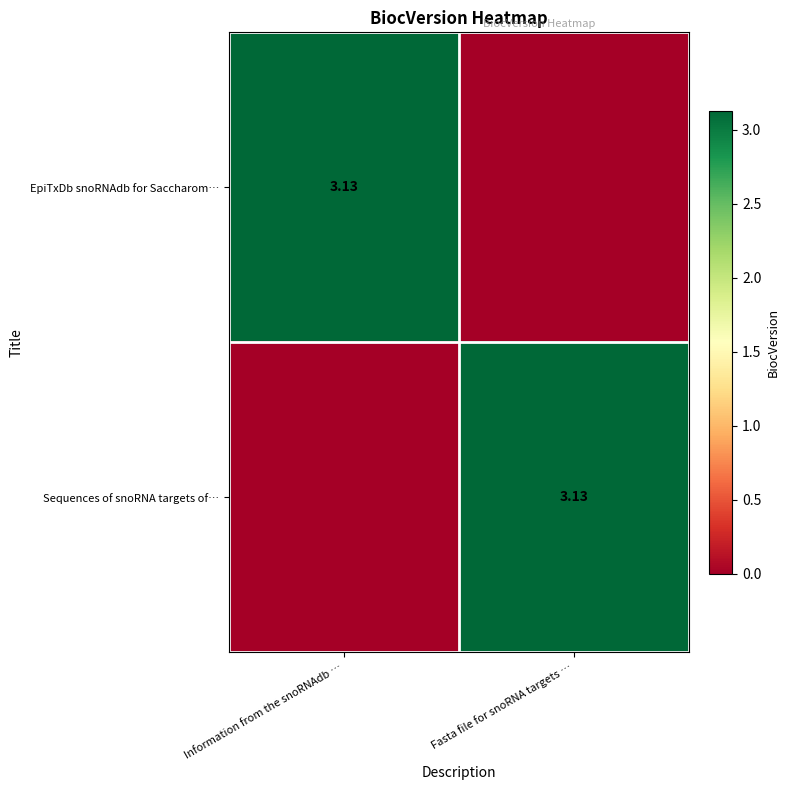

Which has a higher value, Fasta file for snoRNA targets … or Information from the snoRNAdb …?

Information from the snoRNAdb …